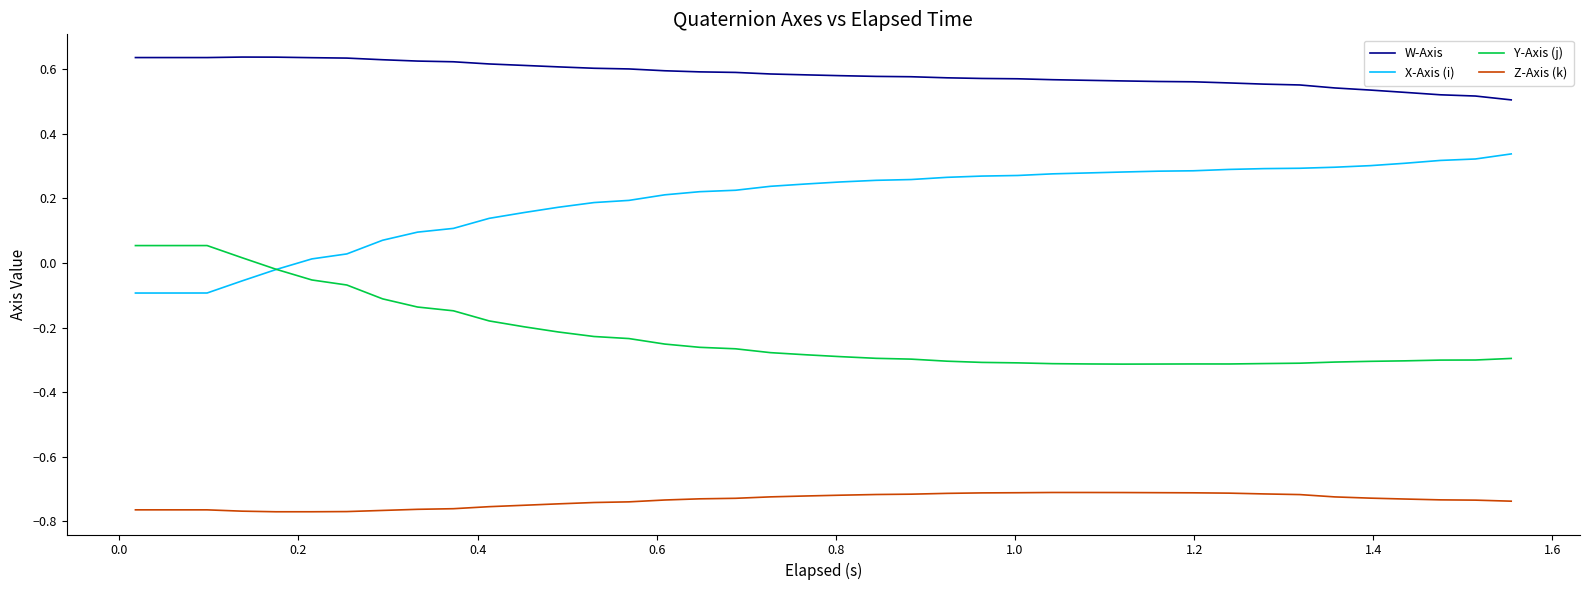

True or false: W-Axis and Y-Axis (j) intersect in this chart.

False